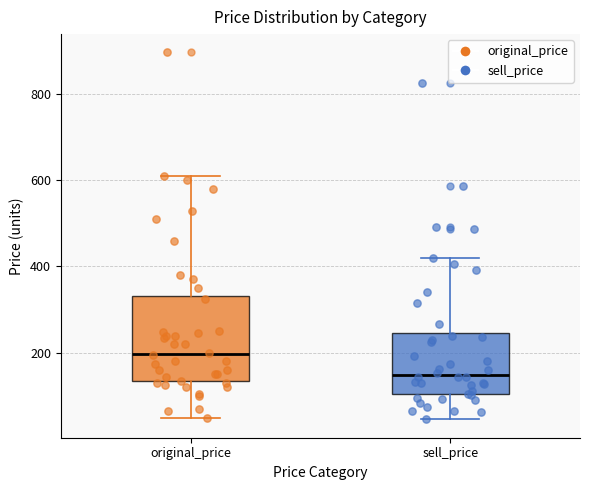

Comparing the boxes themselves (not the whiskers), which one is the tallest?

original_price